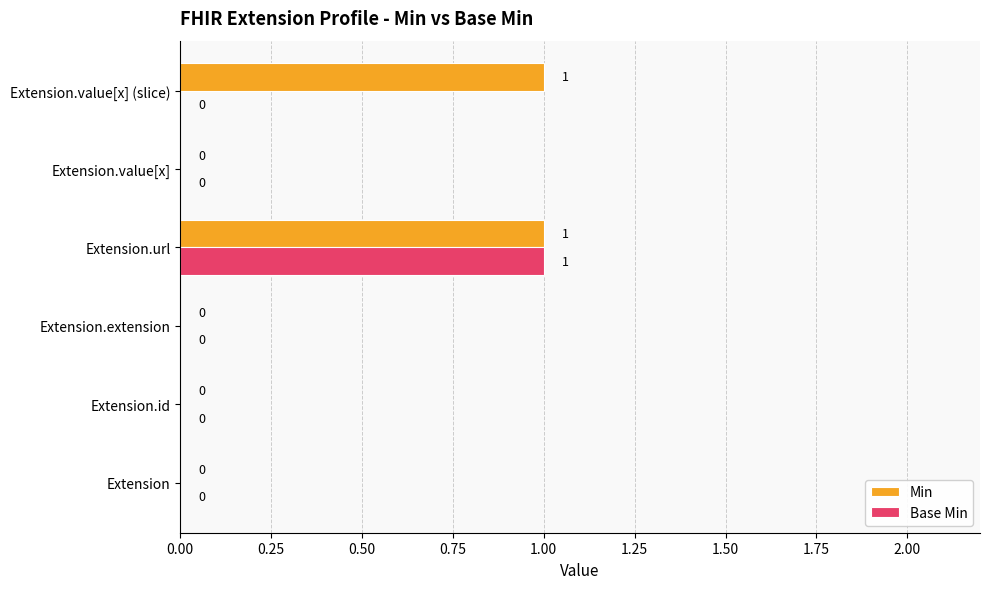

The value of Base Min at Extension.id is 0. True or false?

True